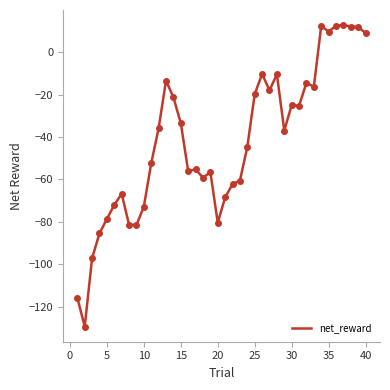

What is the greatest value displayed?

12.8